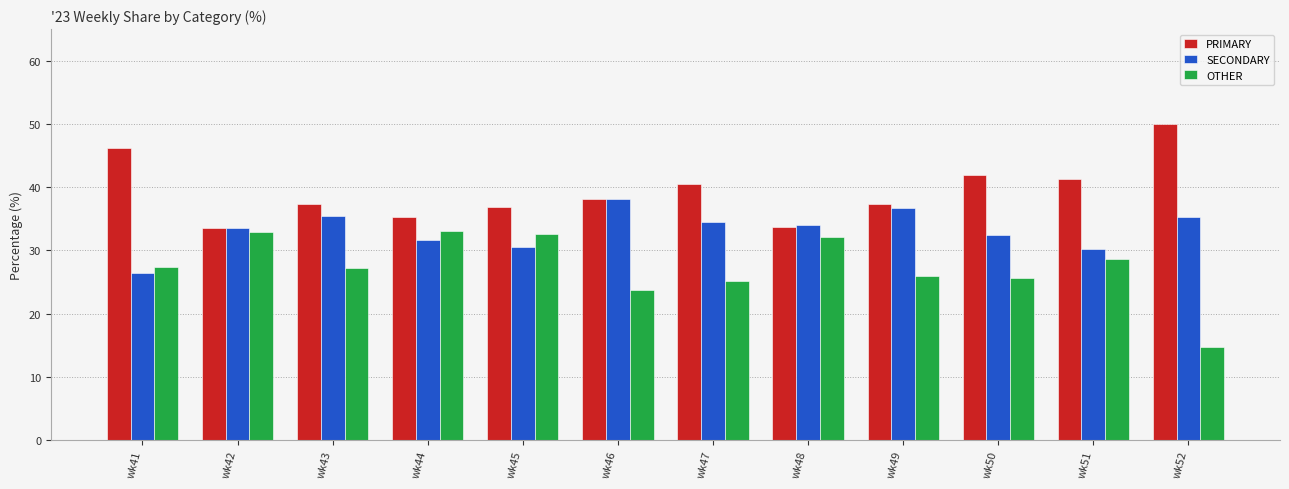

At which category does the chart reach its minimum across all series?

wk52